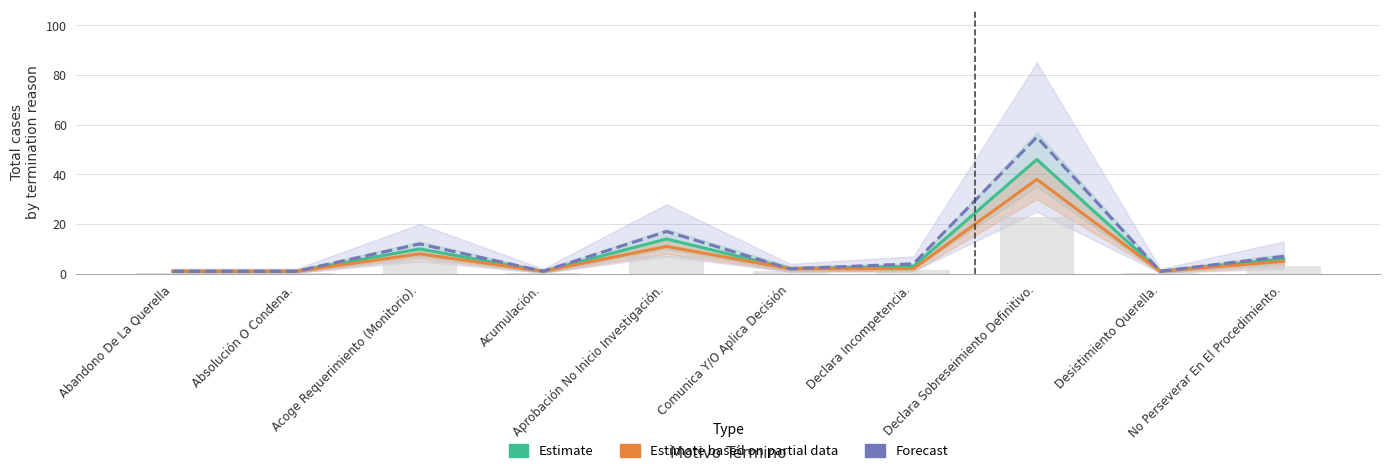

True or false: Estimate has a value of 3 at Declara Incompetencia..

True